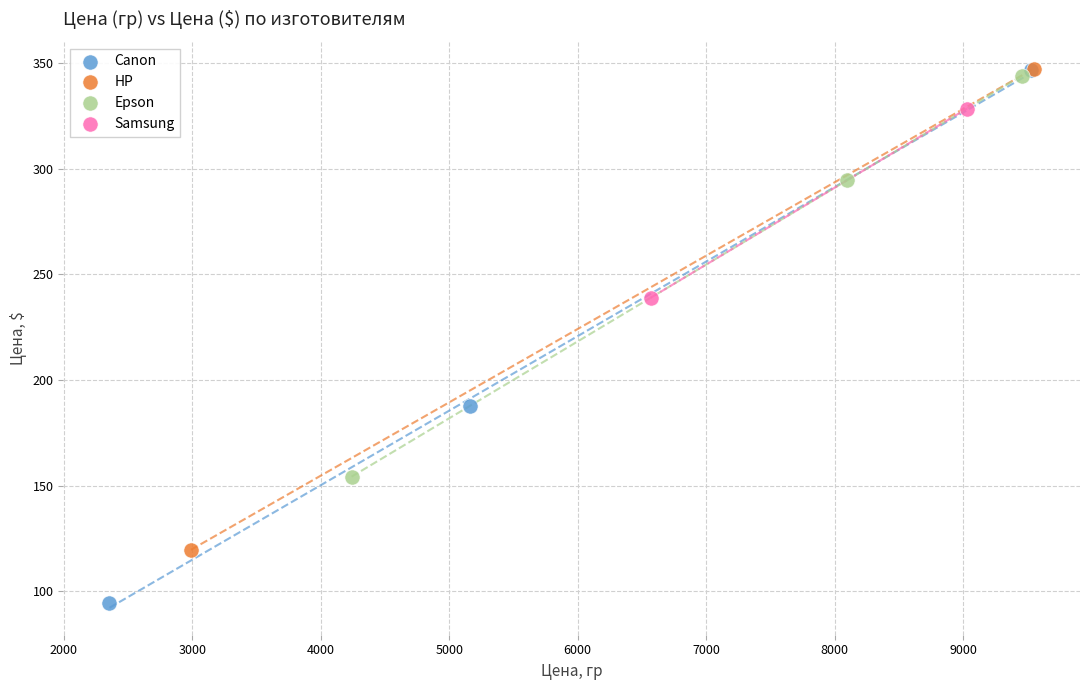

What are all the series names shown in the legend?

Canon, HP, Epson, Samsung